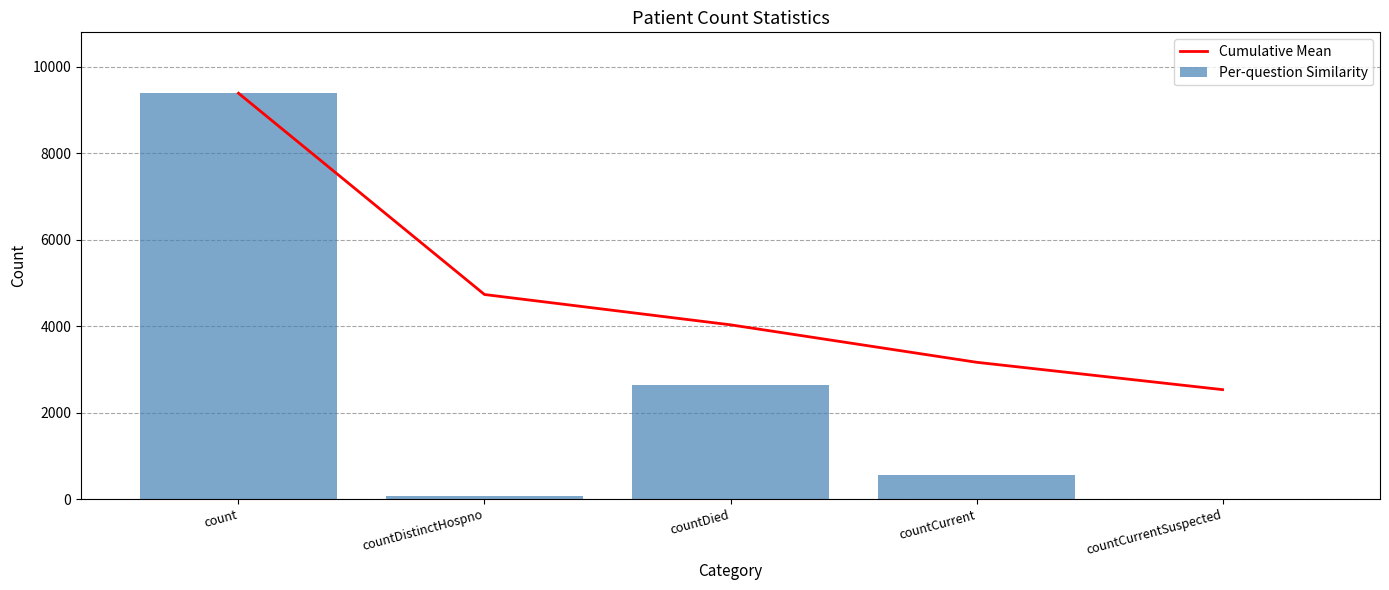

Does the chart contain stacked bars?

No